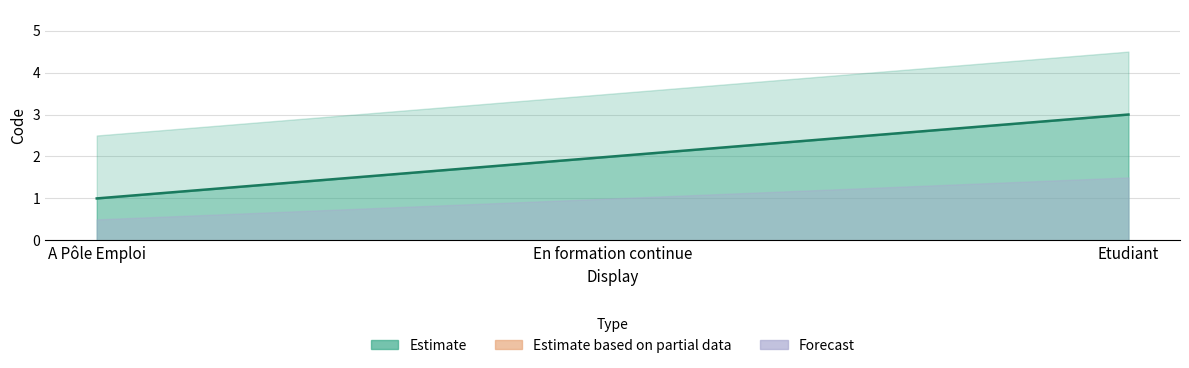

What is the difference between the maximum and minimum values?

2